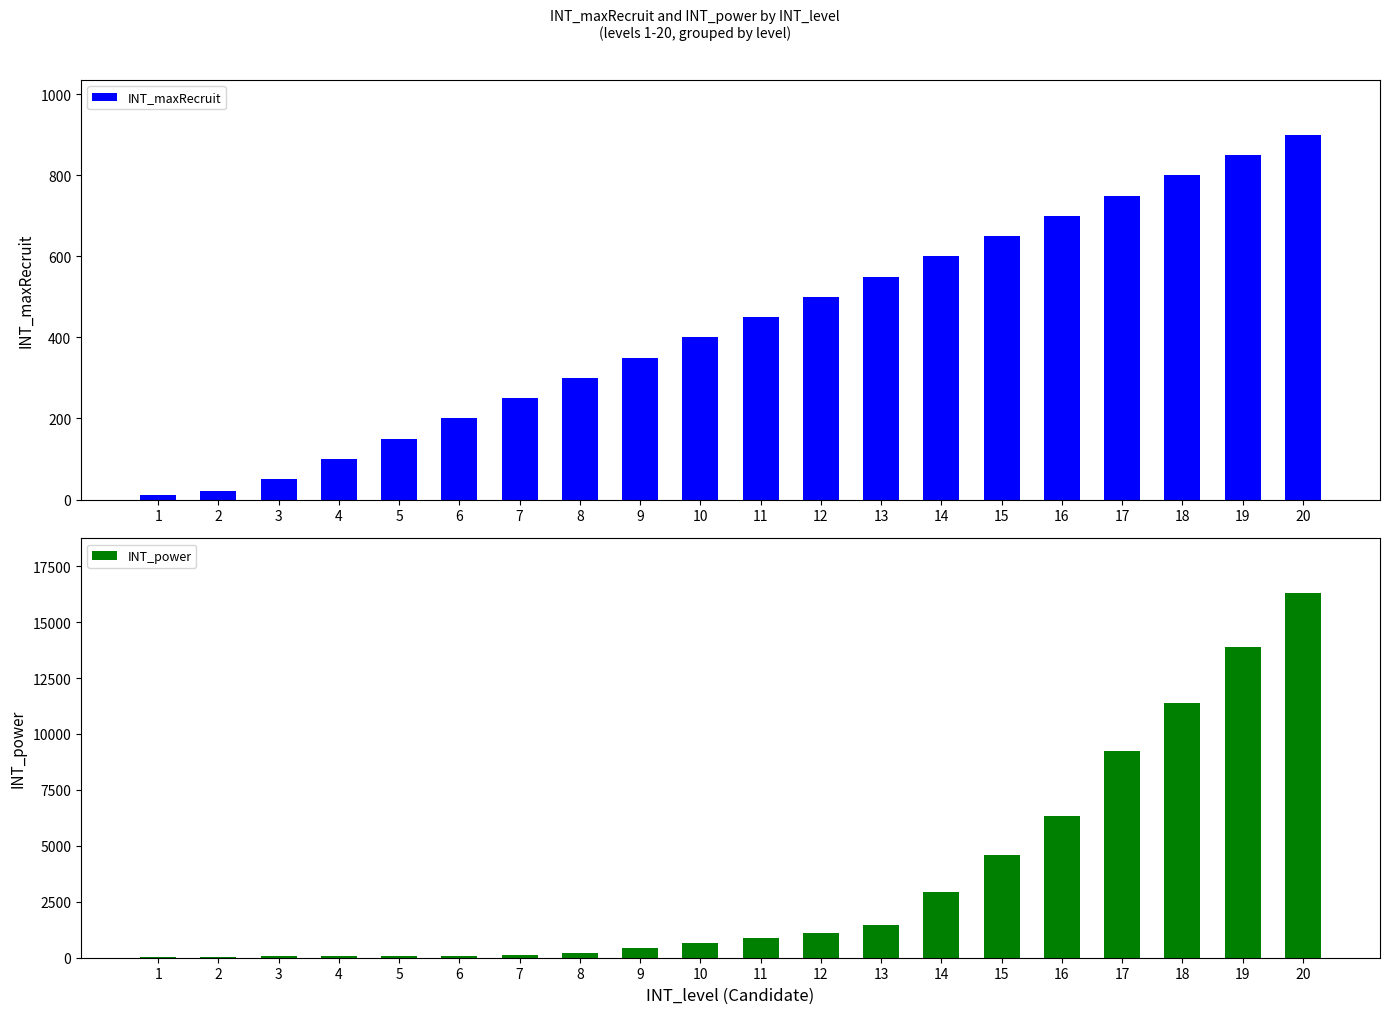

What is the value of the INT_power bar at the 5th from the left?

80